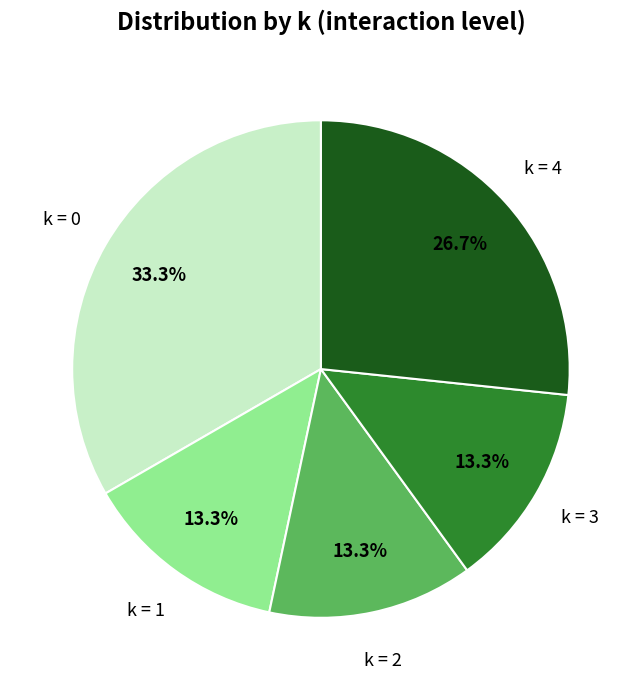

Does any single category account for the majority?

No